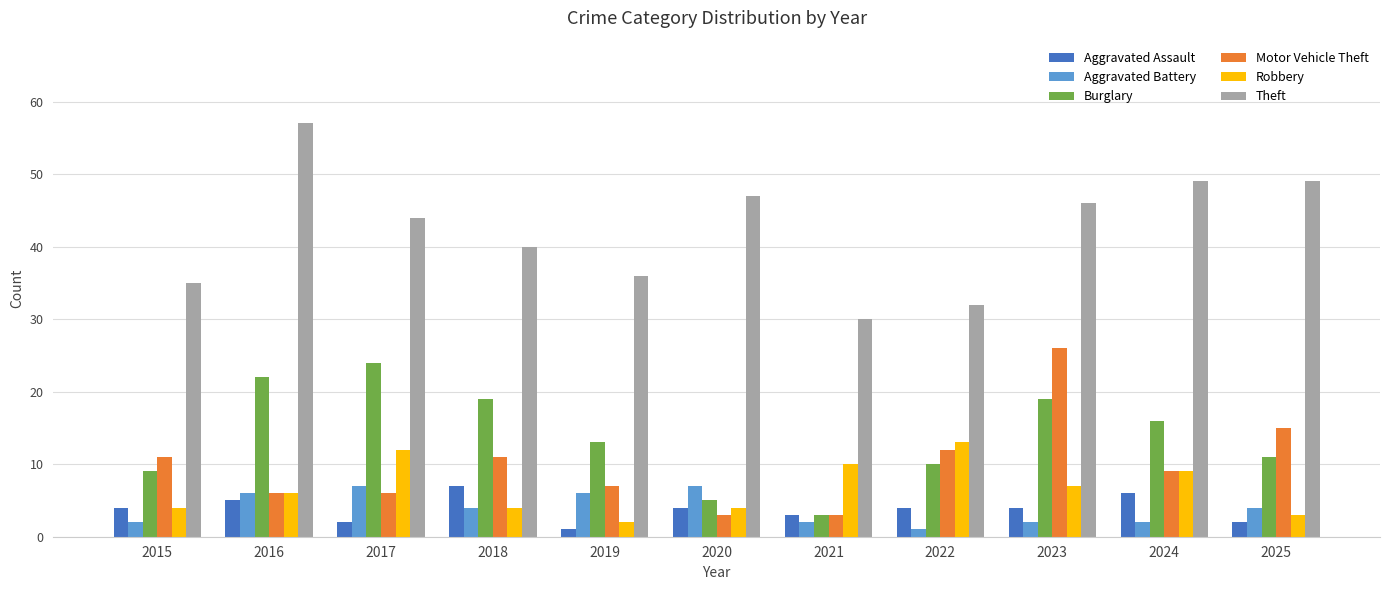

Where is Theft nearest to the value 43?

2017